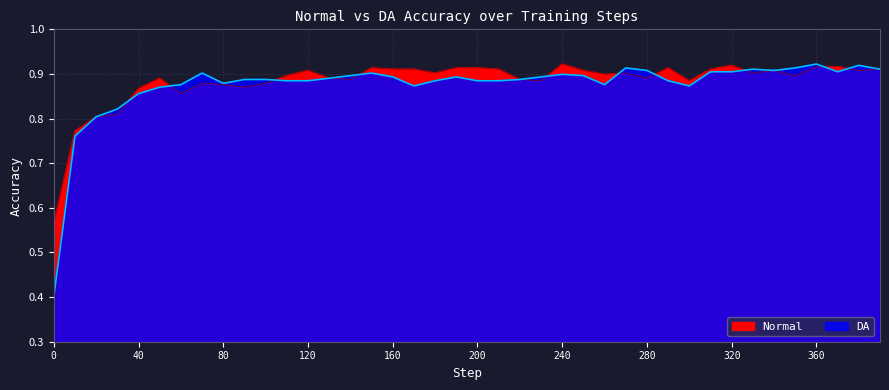

Reading left to right, extract all data points from this chart.

Normal: 0.6	0.8	0.8	0.8	0.9	0.9	0.9	0.9	0.9	0.9	0.9	0.9	0.9	0.9	0.9	0.9	0.9	0.9	0.9	0.9	0.9	0.9	0.9	0.9	0.9	0.9	0.9	0.9	0.9	0.9	0.9	0.9	0.9	0.9	0.9	0.9	0.9	0.9	0.9	0.9
DA: 0.4	0.8	0.8	0.8	0.9	0.9	0.9	0.9	0.9	0.9	0.9	0.9	0.9	0.9	0.9	0.9	0.9	0.9	0.9	0.9	0.9	0.9	0.9	0.9	0.9	0.9	0.9	0.9	0.9	0.9	0.9	0.9	0.9	0.9	0.9	0.9	0.9	0.9	0.9	0.9